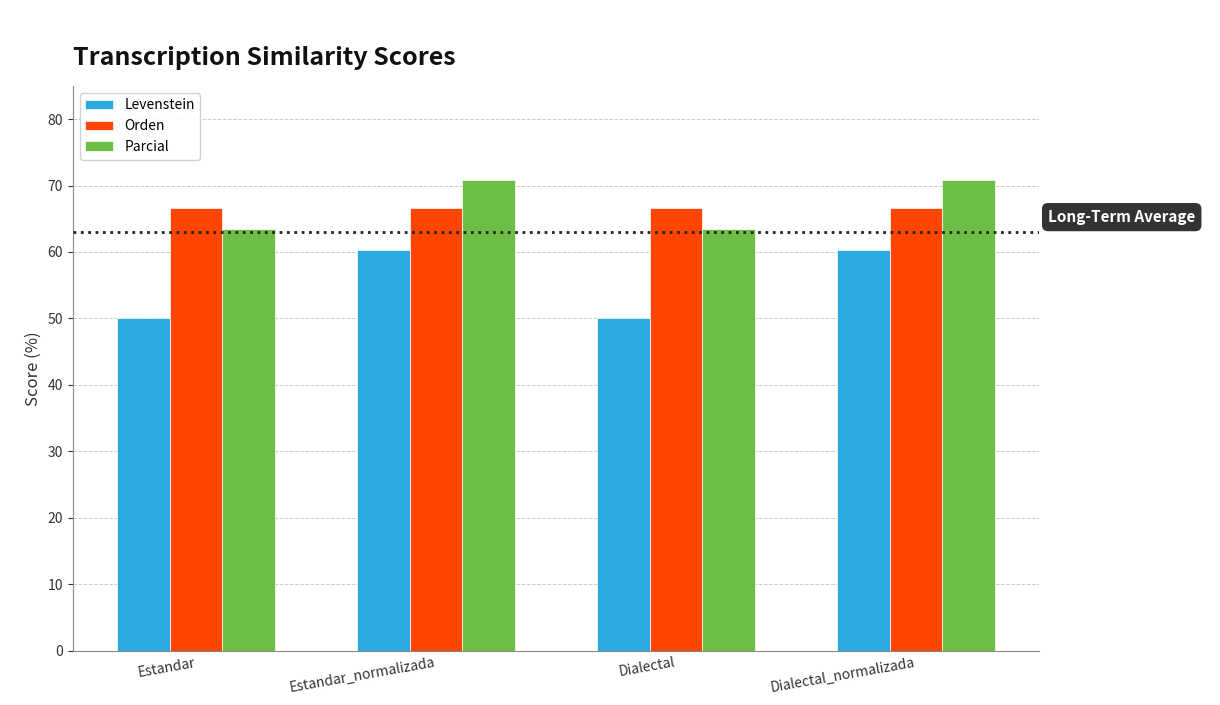

What is the label of the 1st bar from the left?

Estandar